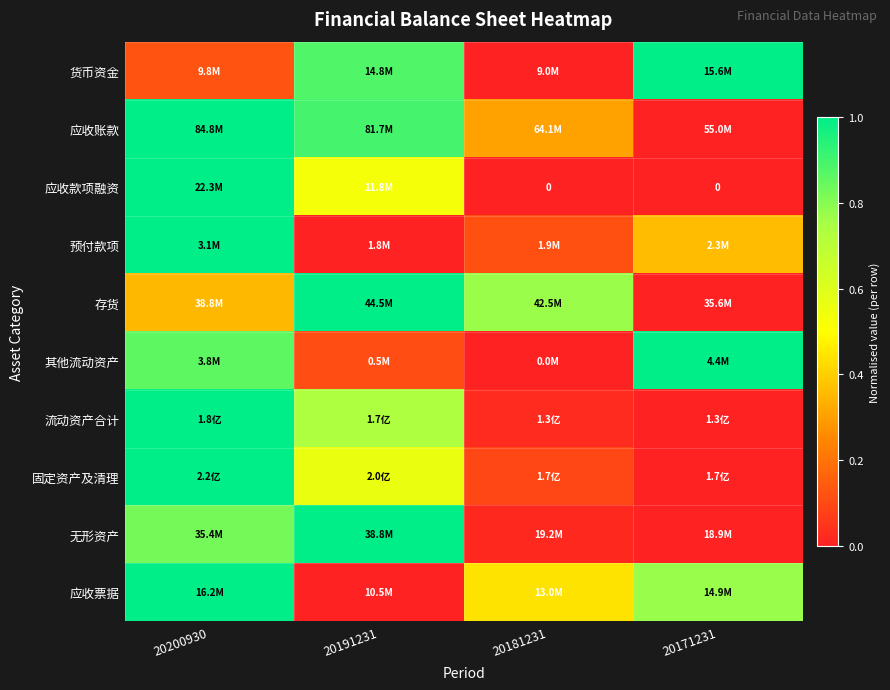

What is the spread (max minus min) of values at 20171231?

1.0